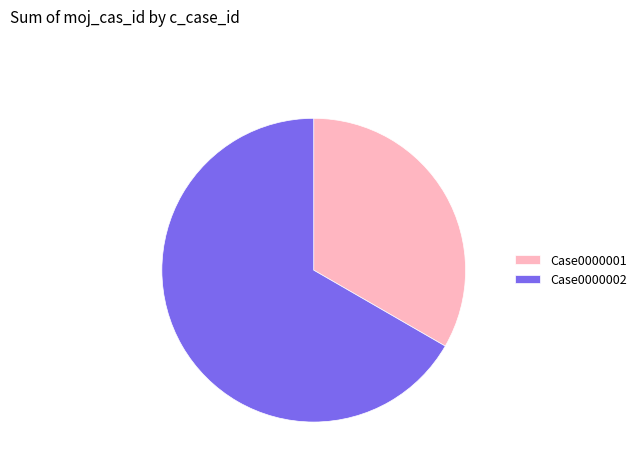

Which has a higher value, Case0000001 or Case0000002?

Case0000002